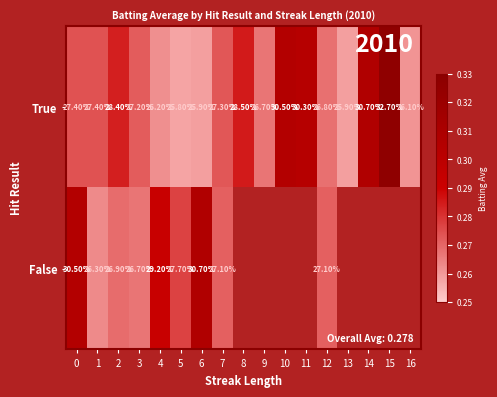

Which series changed the most between 4 and 5?

False